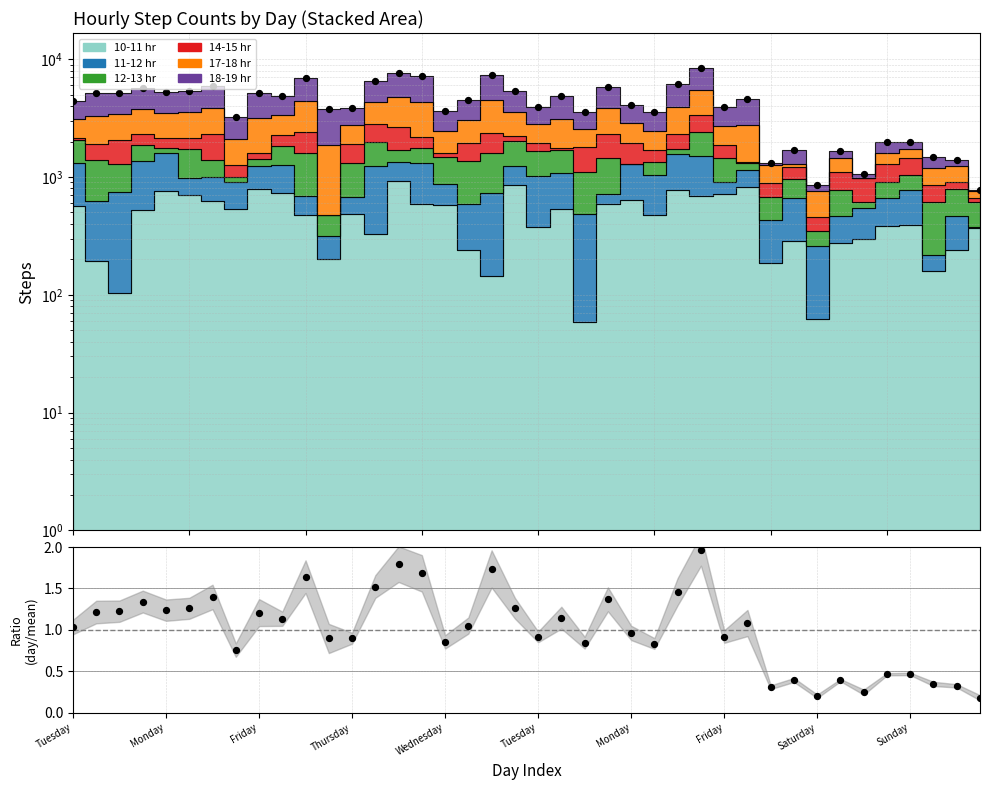

Between 21 and 28, which is larger?

21